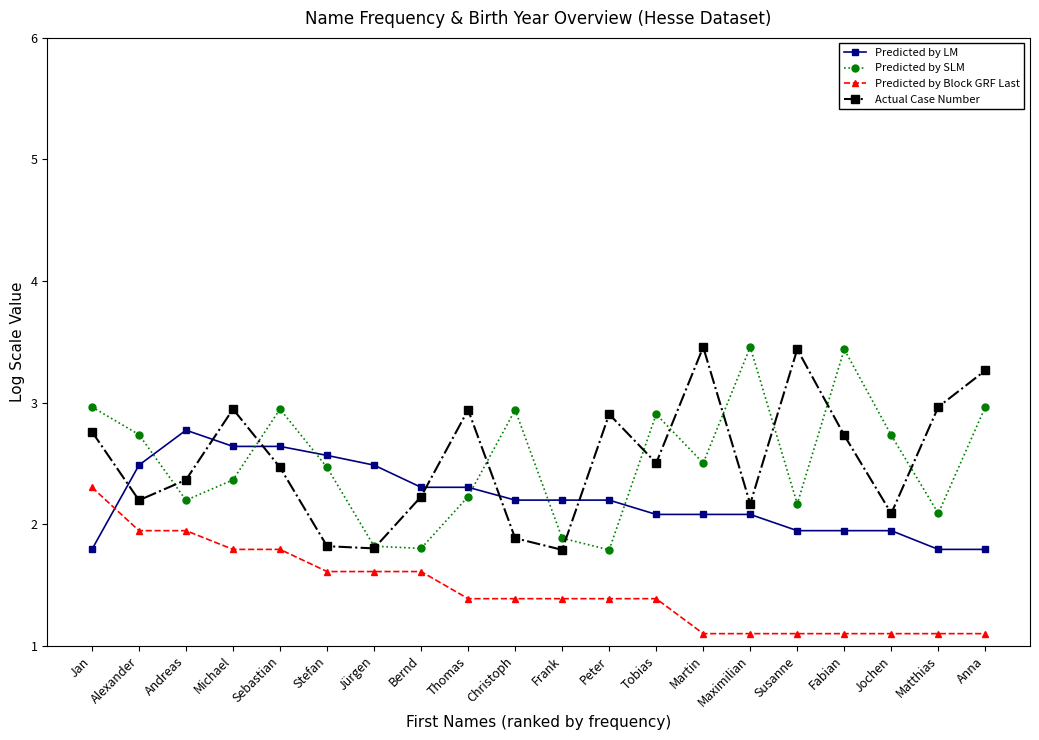

After their last crossing, which series has the higher values: Predicted by LM or Predicted by Block GRF Last?

Predicted by LM